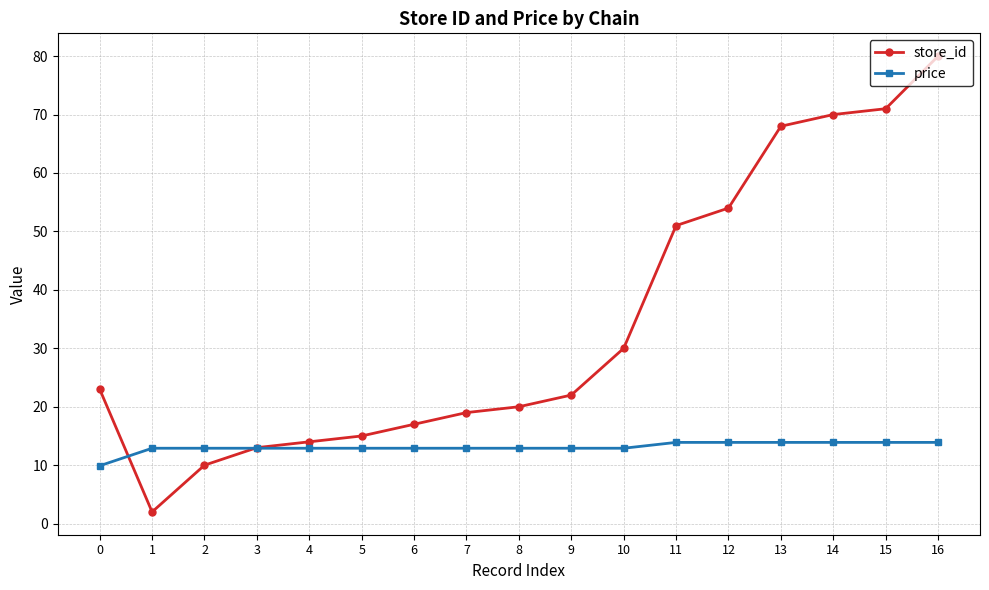

Reading right to left, list all the values displayed in this chart.

store_id: 16=80.0	15=71.0	14=70.0	13=68.0	12=54.0	11=51.0	10=30.0	9=22.0	8=20.0	7=19.0	6=17.0	5=15.0	4=14.0	3=13.0	2=10.0	1=2.0	0=23.0
price: 16=13.9	15=13.9	14=13.9	13=13.9	12=13.9	11=13.9	10=12.9	9=12.9	8=12.9	7=12.9	6=12.9	5=12.9	4=12.9	3=12.9	2=12.9	1=12.9	0=9.9